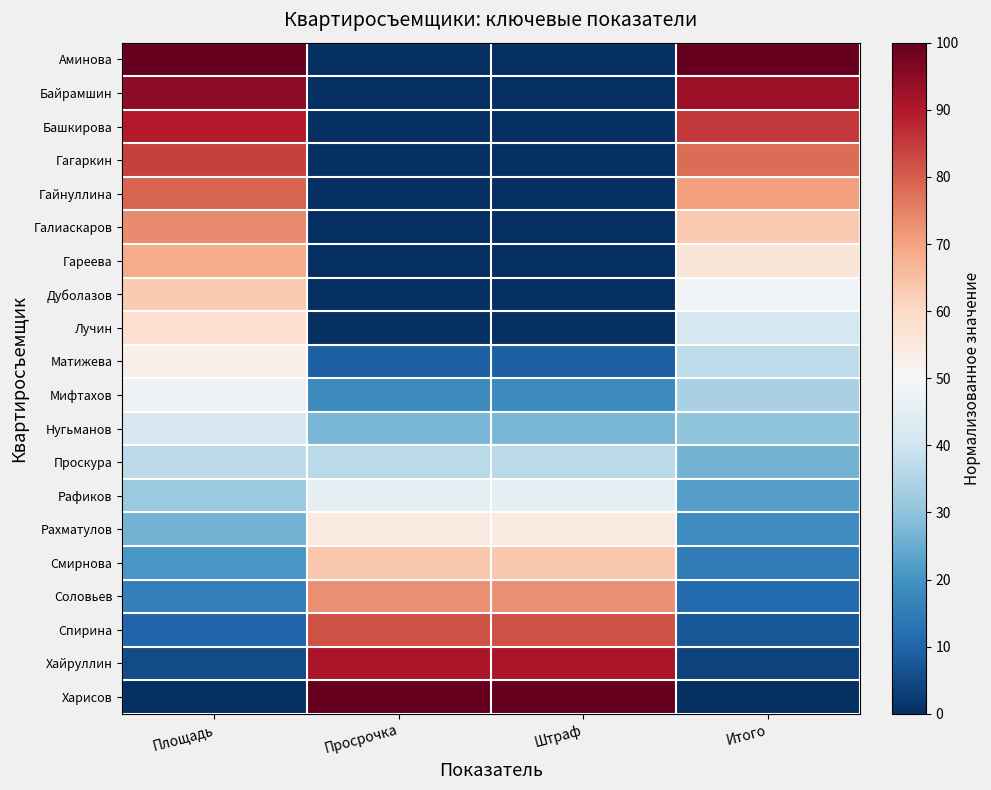

Rank the series by their maximum value, from highest to lowest.

Аминова, Харисов, Байрамшин, Хайруллин, Башкирова, Гагаркин, Спирина, Гайнуллина, Галиаскаров, Соловьев, Гареева, Смирнова, Дуболазов, Лучин, Рахматулов, Матижева, Мифтахов, Рафиков, Нугьманов, Проскура